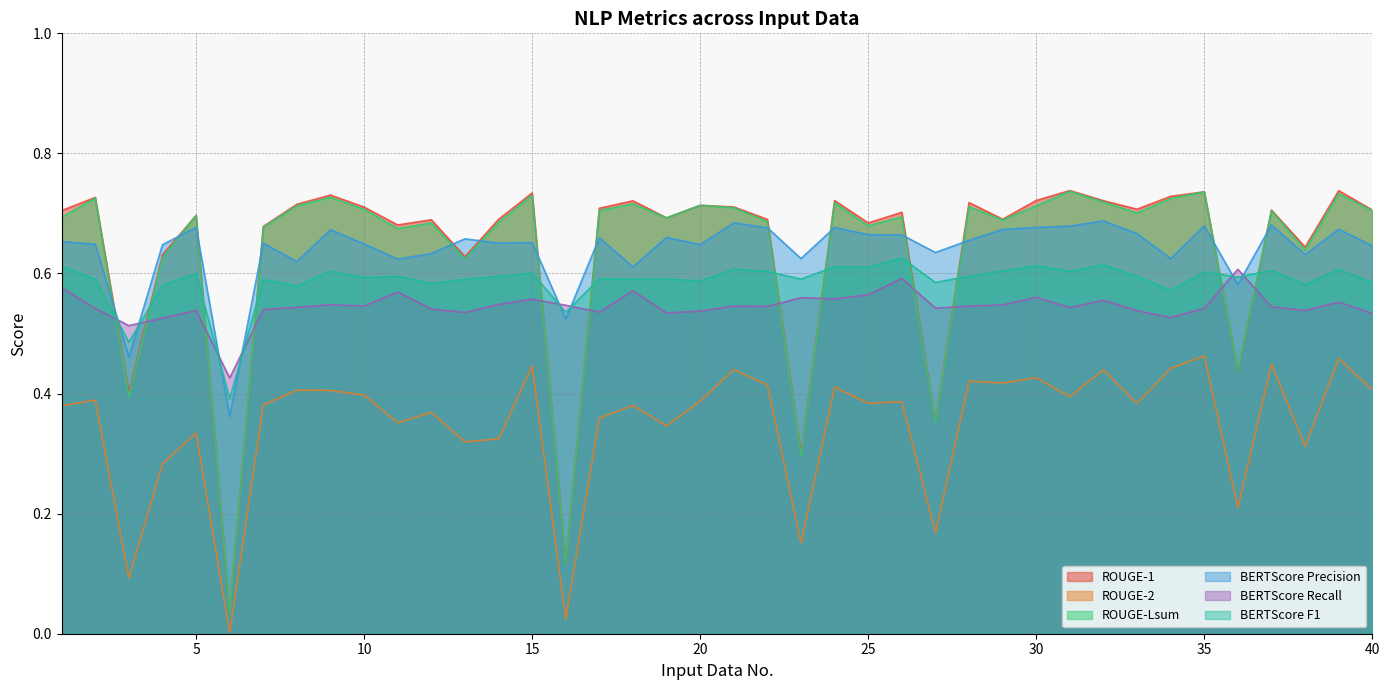

Is the value of BERTScore F1 at 20 greater than the value of BERTScore Precision at 40?

No